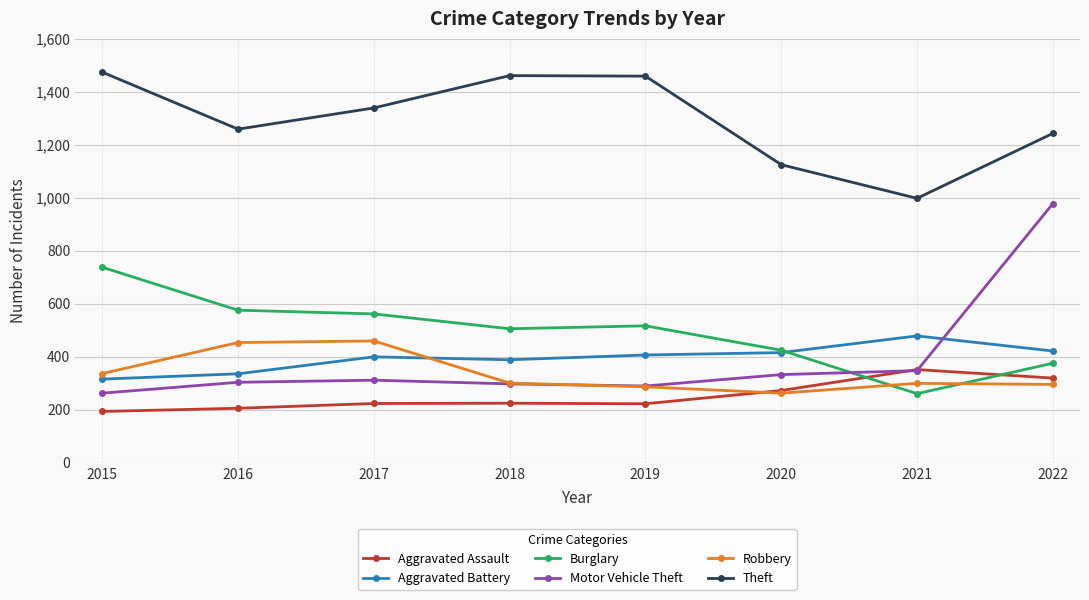

At how many categories does at least one series exceed 1377?

3